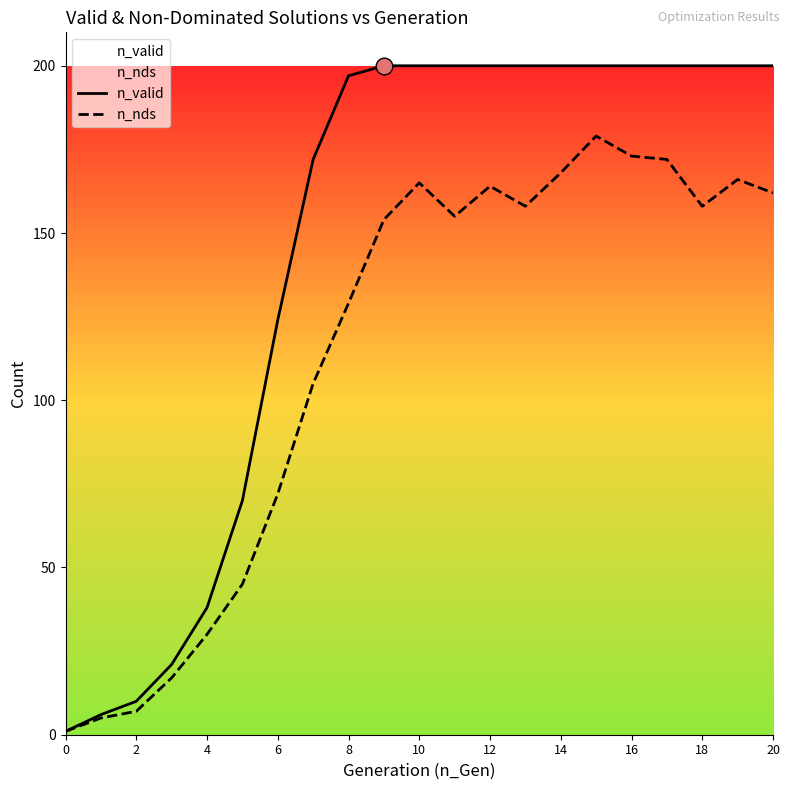

Count the number of categories in the chart.

21